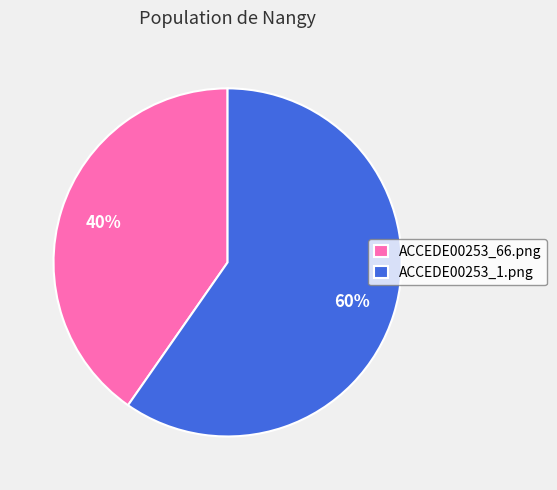

The ACCEDE00253_1.png slice represents 60% of the pie. True or false?

True